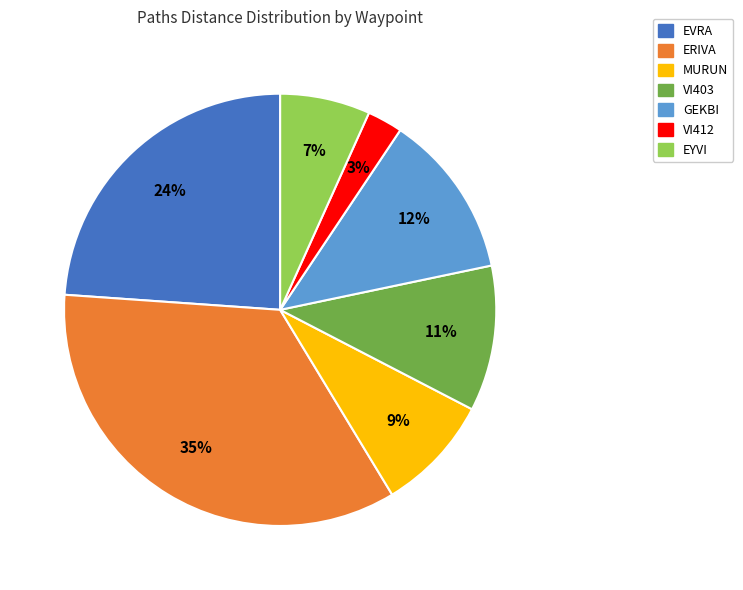

The VI403 slice represents 23% of the pie. True or false?

False